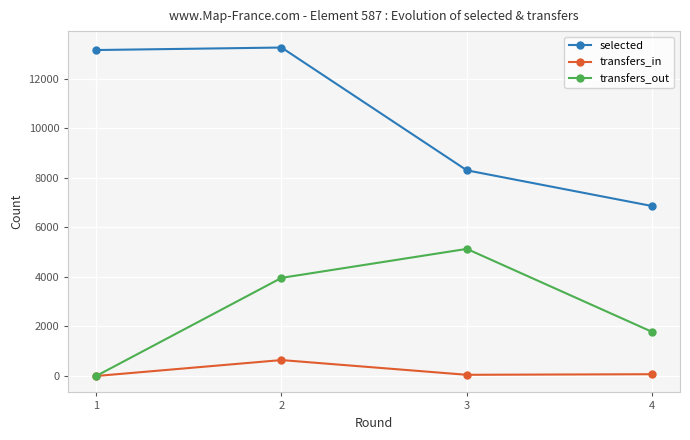

What is the difference between the maximum and minimum values in the selected series?

6399